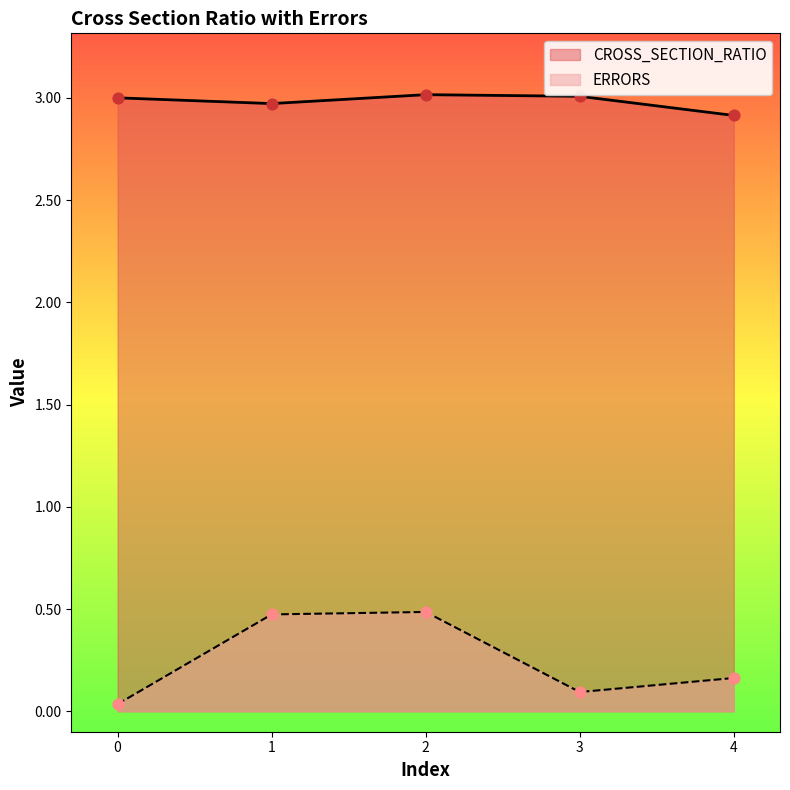

What are all the series names shown in the legend?

CROSS_SECTION_RATIO, ERRORS